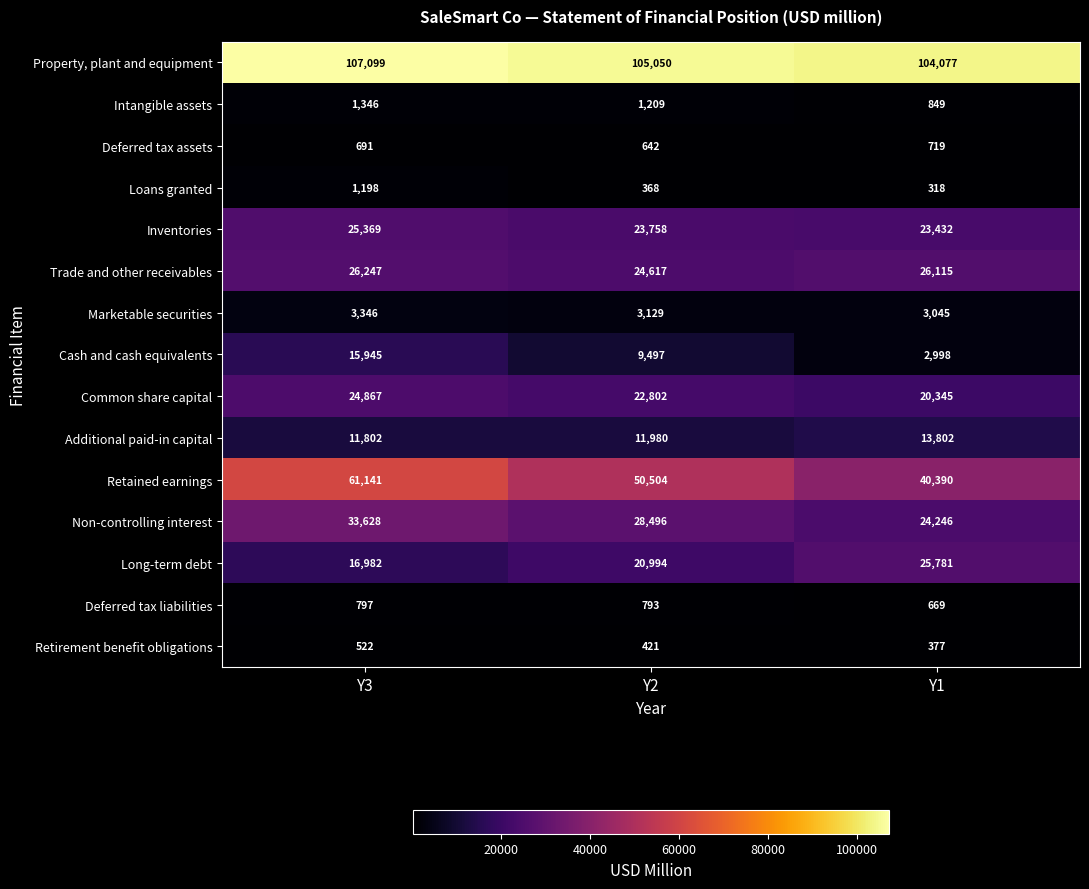

What is the difference between the Retirement benefit obligations values at Y3 and Y1?

145